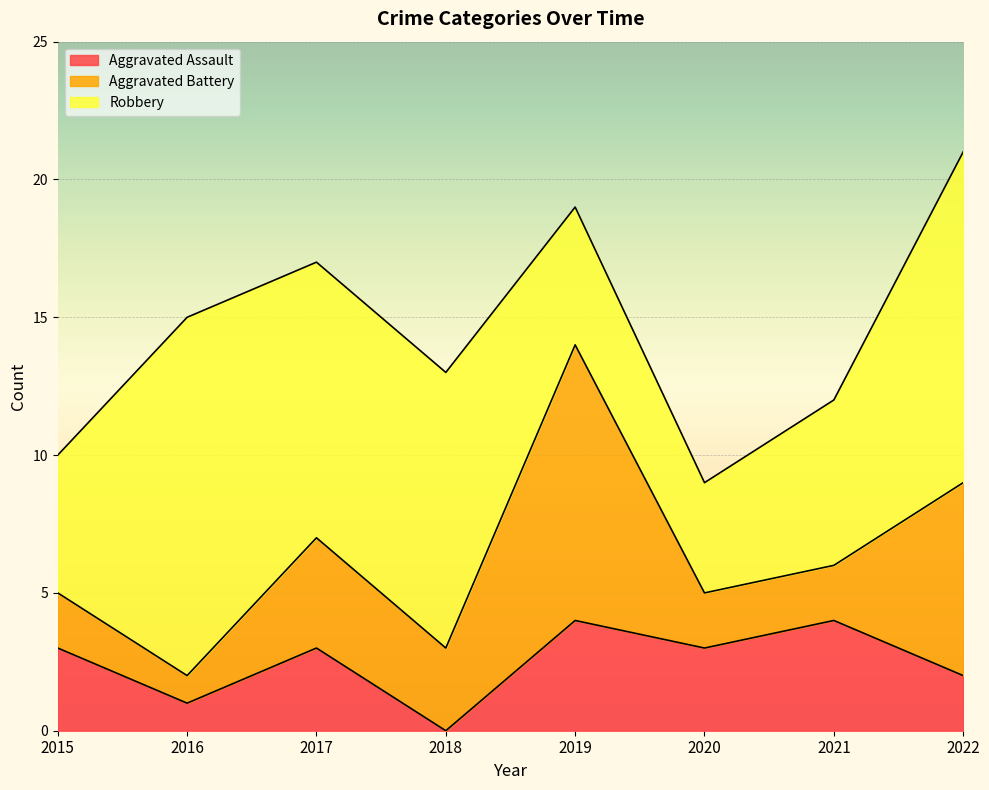

At 2019, list the series in order from largest to smallest.

Aggravated Battery, Robbery, Aggravated Assault